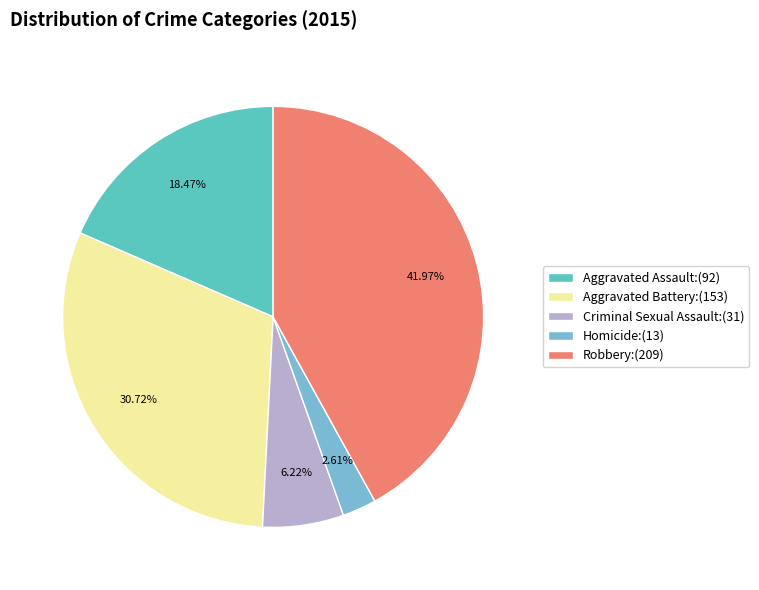

Does any single category account for the majority?

No